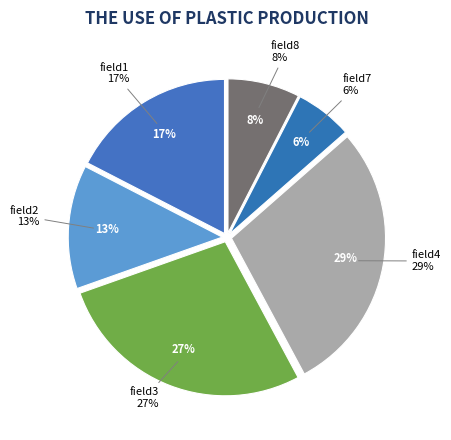

How many segments does this pie chart have?

6